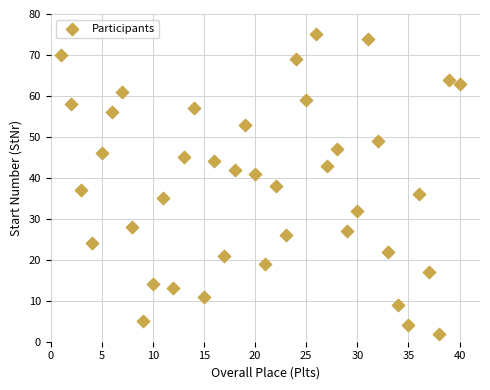

What is the range of X values (max minus min)?

39